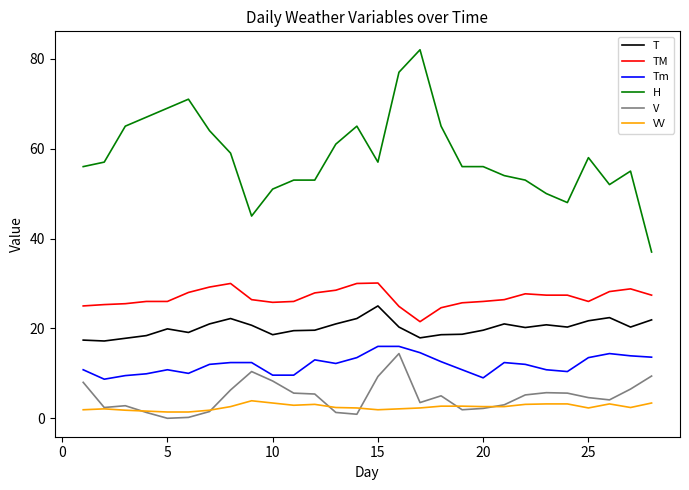

Which series has the largest total across all categories?

H